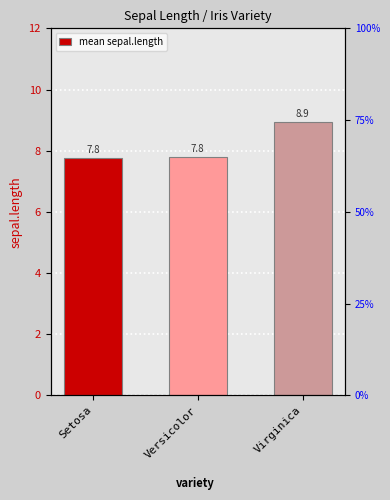

What is the value of the 1st bar from the left?

7.8